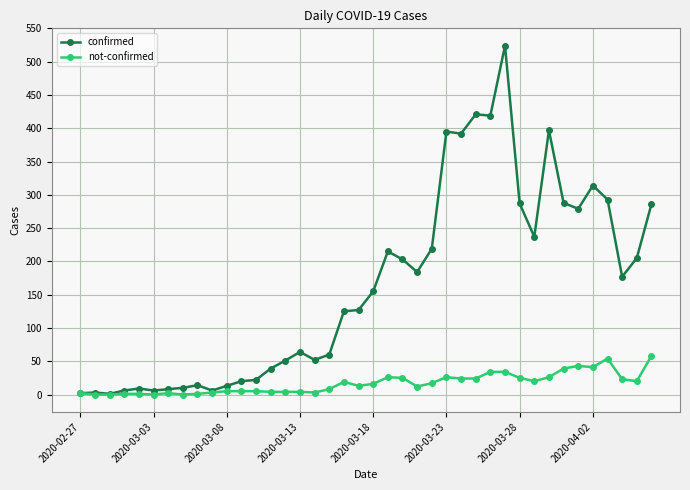

What is the maximum value for not-confirmed?

58